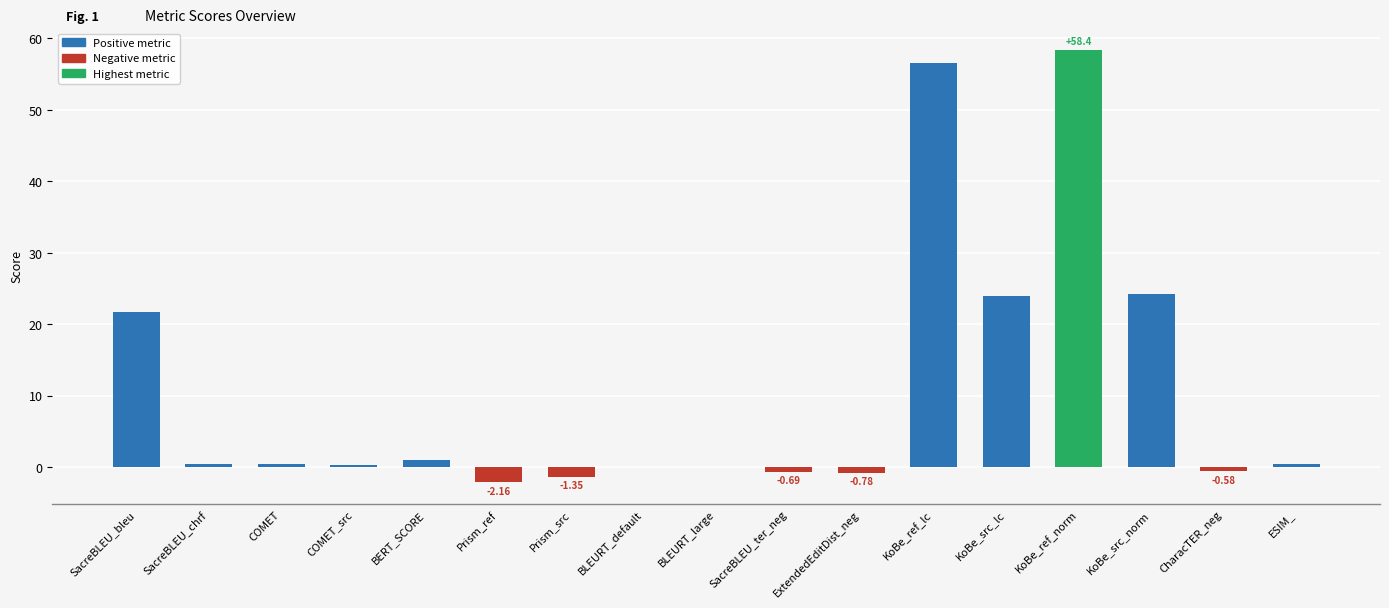

What is the maximum value shown in the chart?

58.4